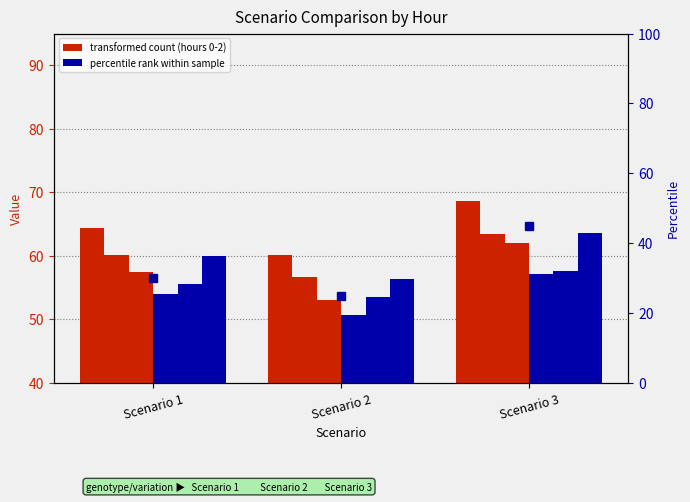

Where does the Hour 3 series first go above 53?

Scenario 1